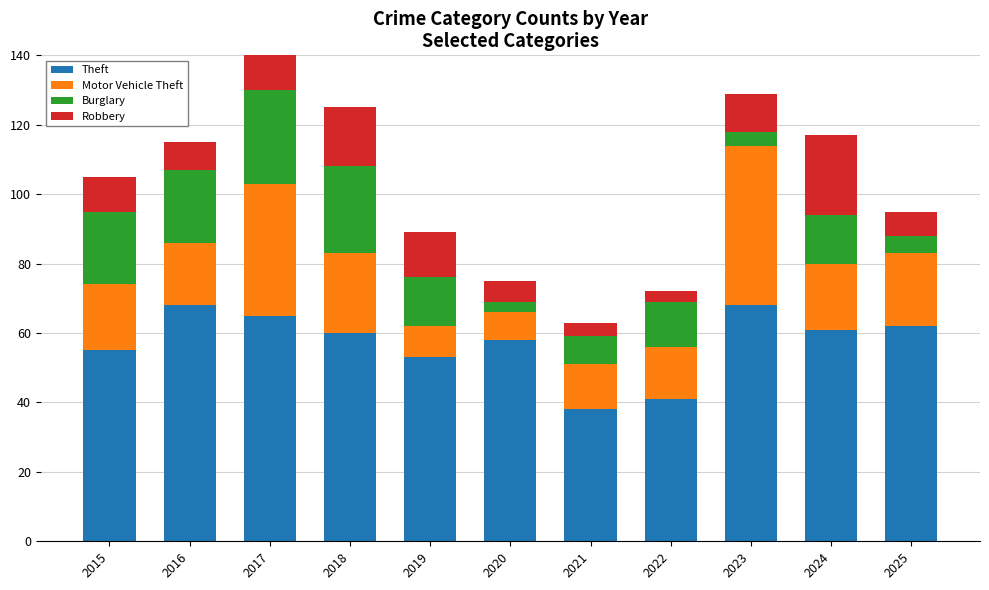

Which label corresponds to the largest value in the chart?

2016